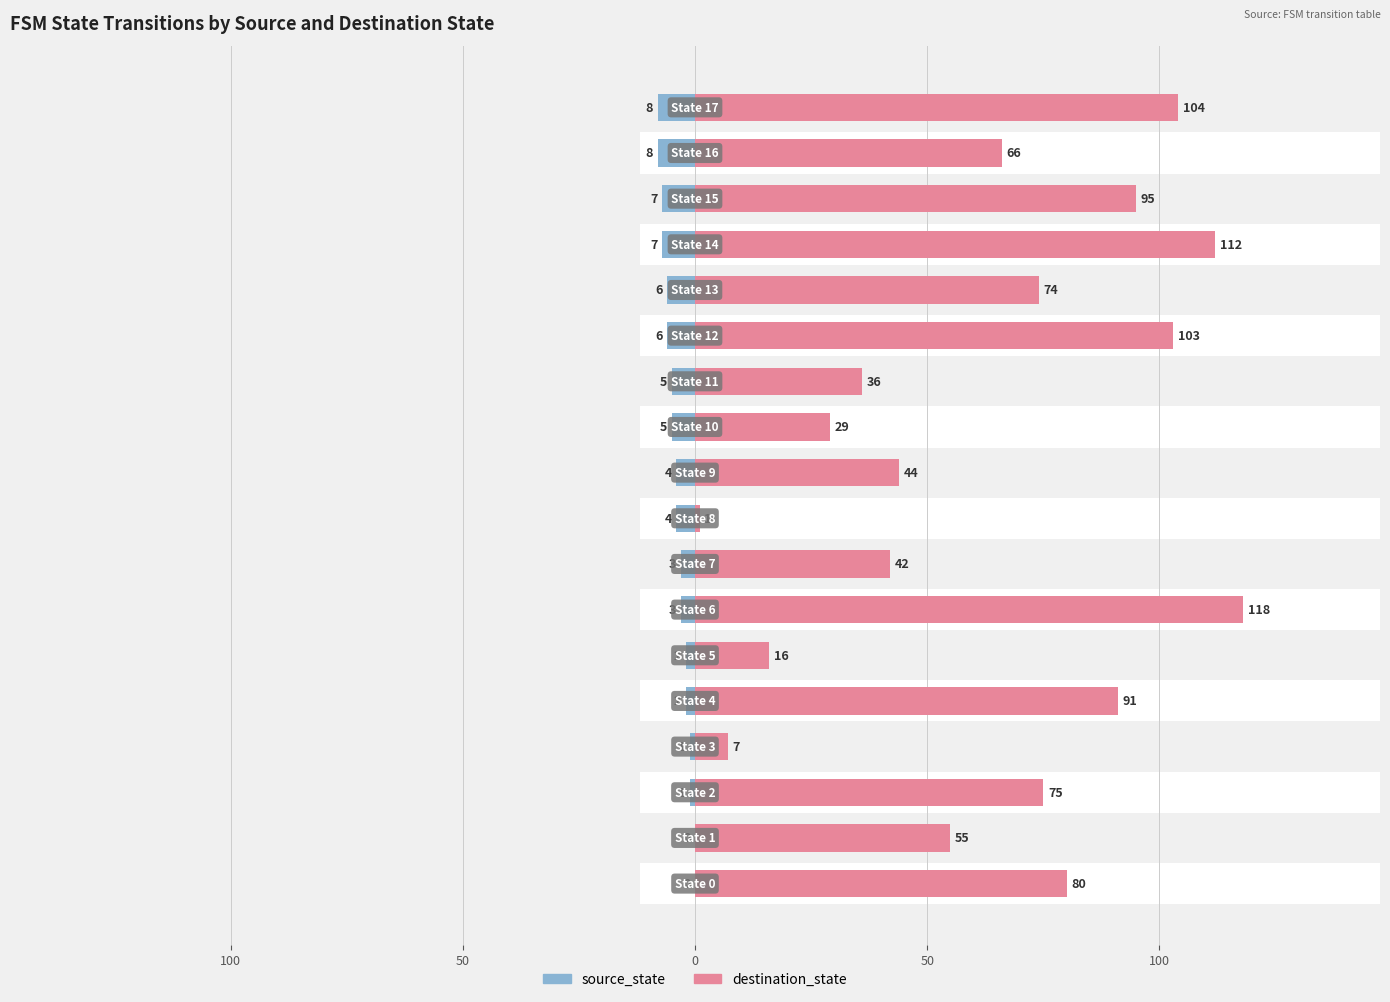

At 100, list the series in order from smallest to largest.

source_state, destination_state